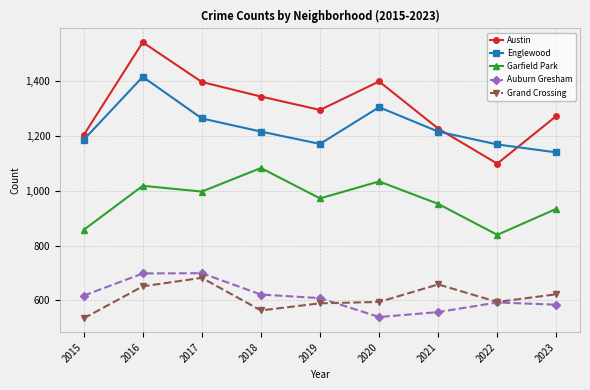

Does the chart display data point markers on the line(s)?

Yes